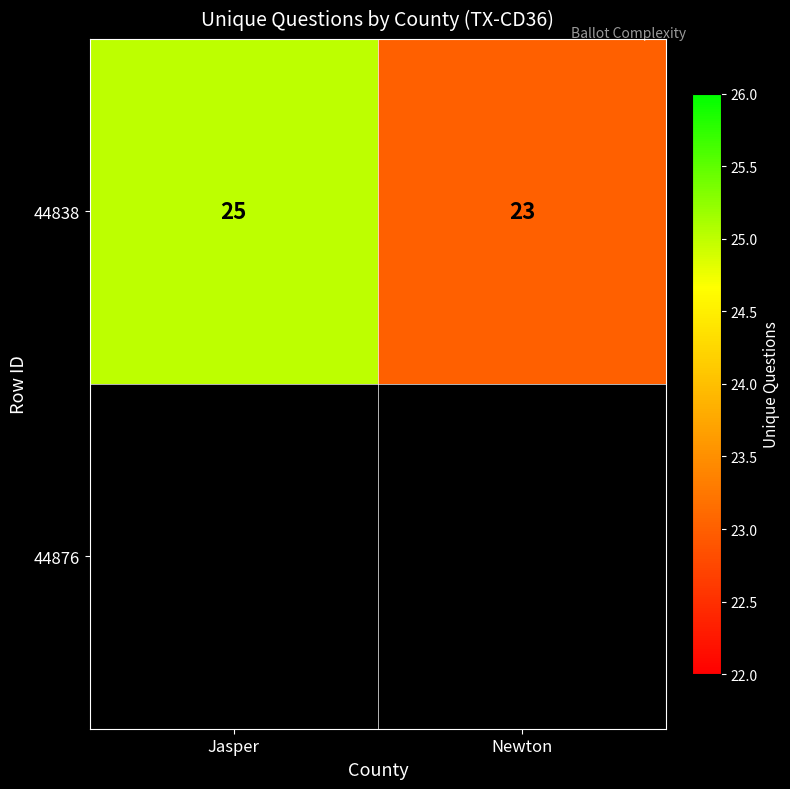

The value at Newton is 32. True or false?

False